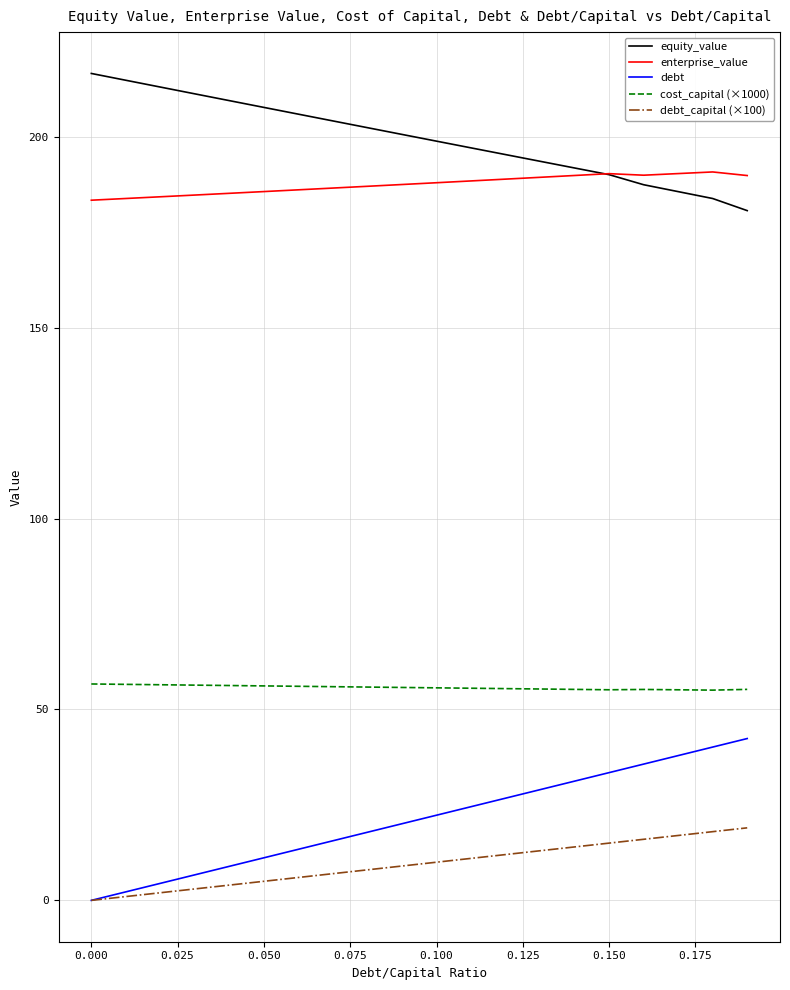

What is the lowest value of the cost_capital (×1000) series?

55.1